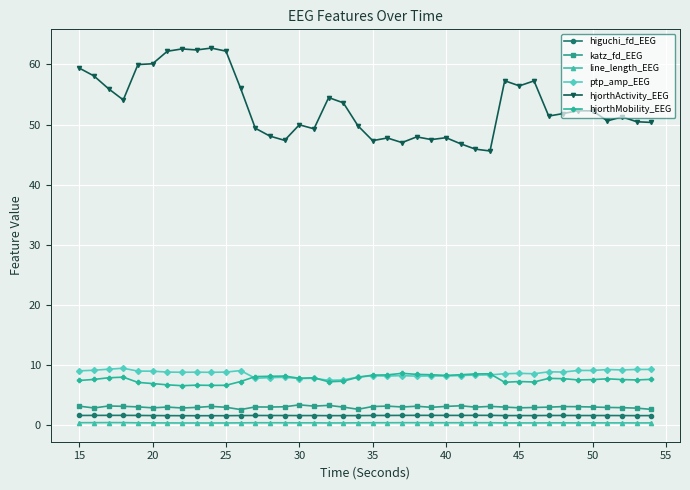

What is the maximum value shown in the chart?

62.7